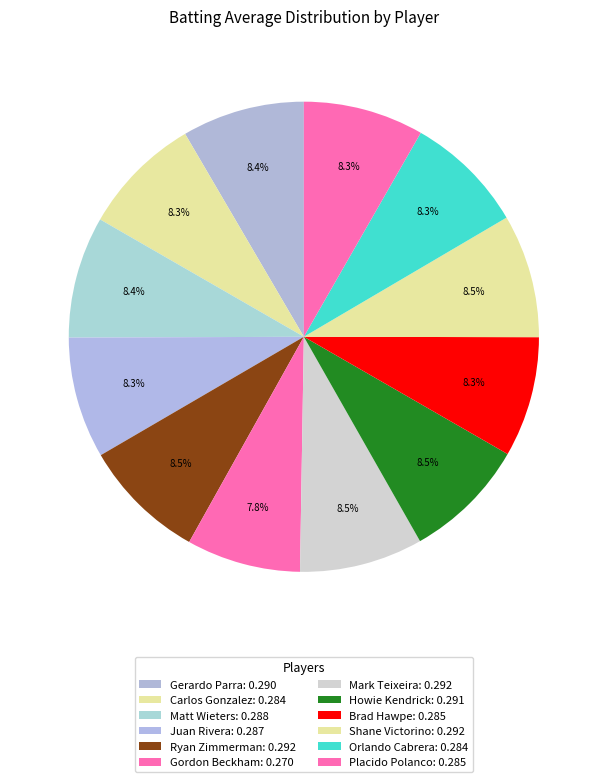

What percentage is NOT represented by Gerardo Parra?

91.6%